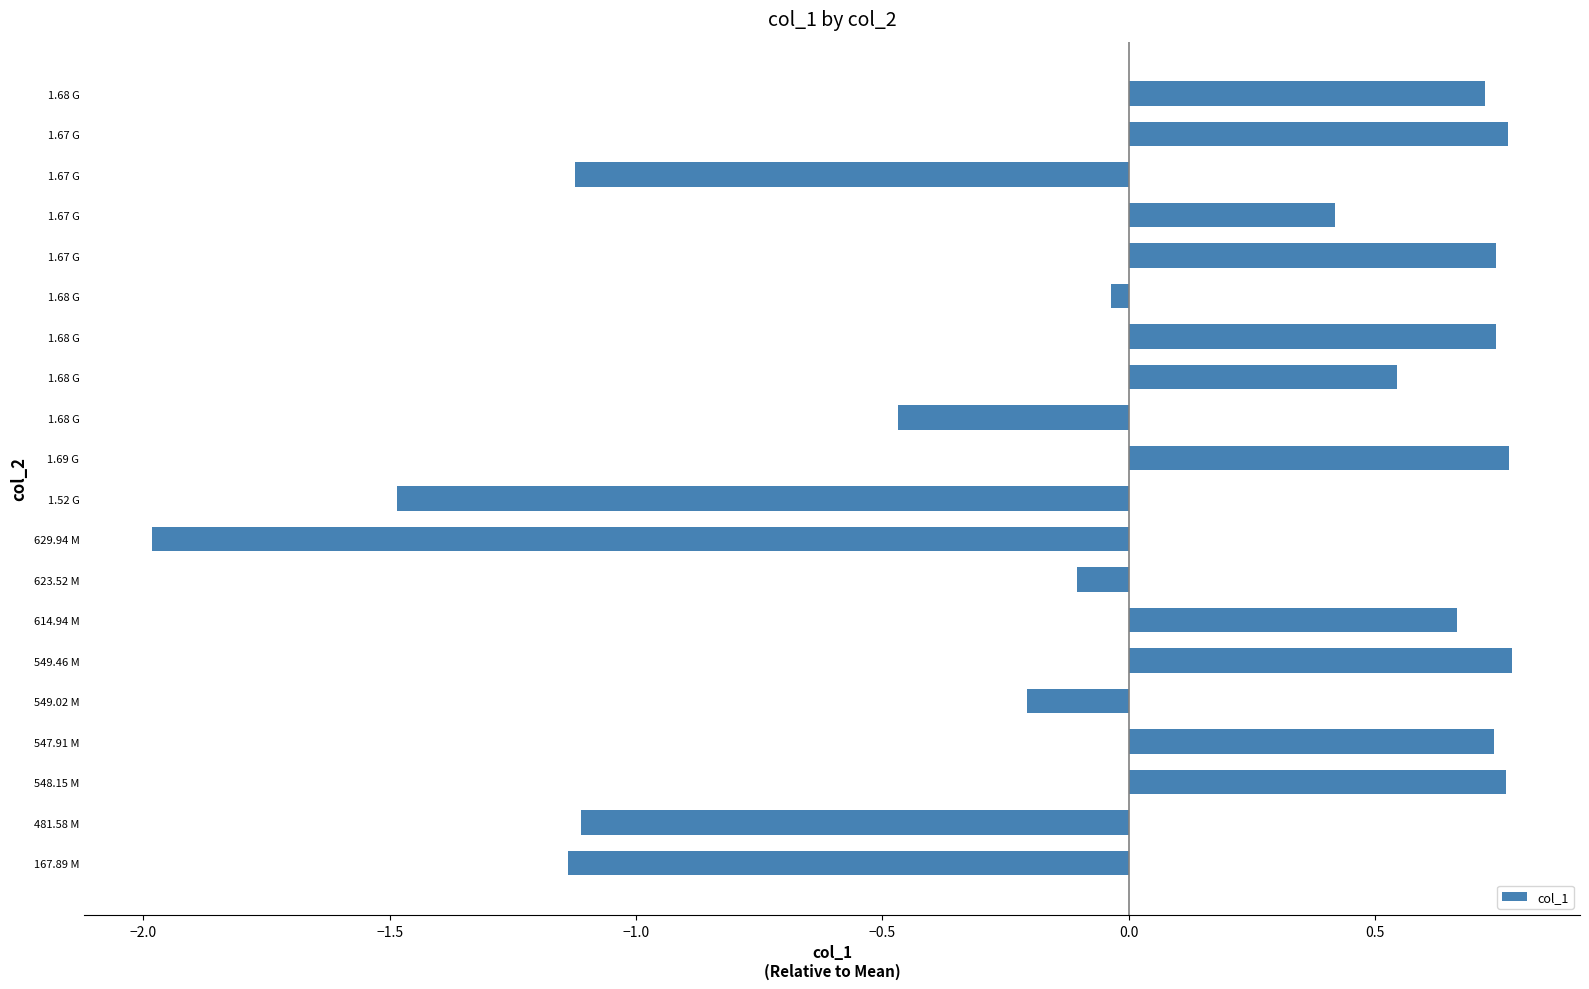

What is the maximum value shown in the chart?

0.8